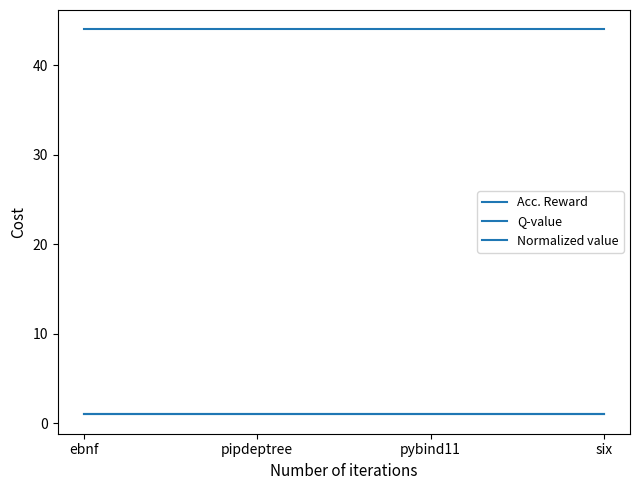

Does the chart have visible grid lines?

No